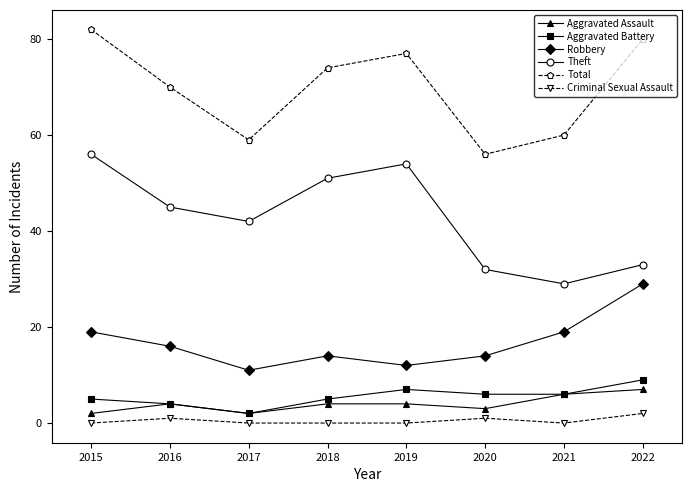

Is it true that Total equals 70 at 2016?

True